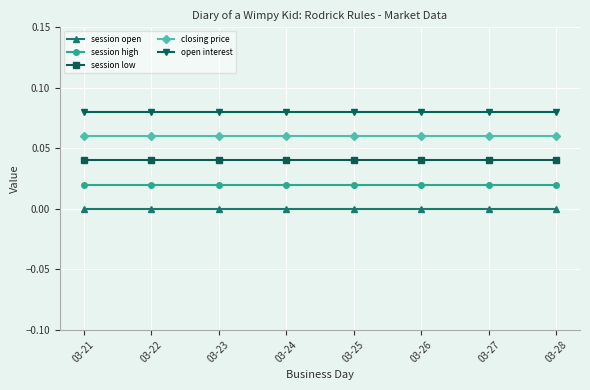

Is the value of session open at 03-24 greater than the value of open interest at 03-25?

No